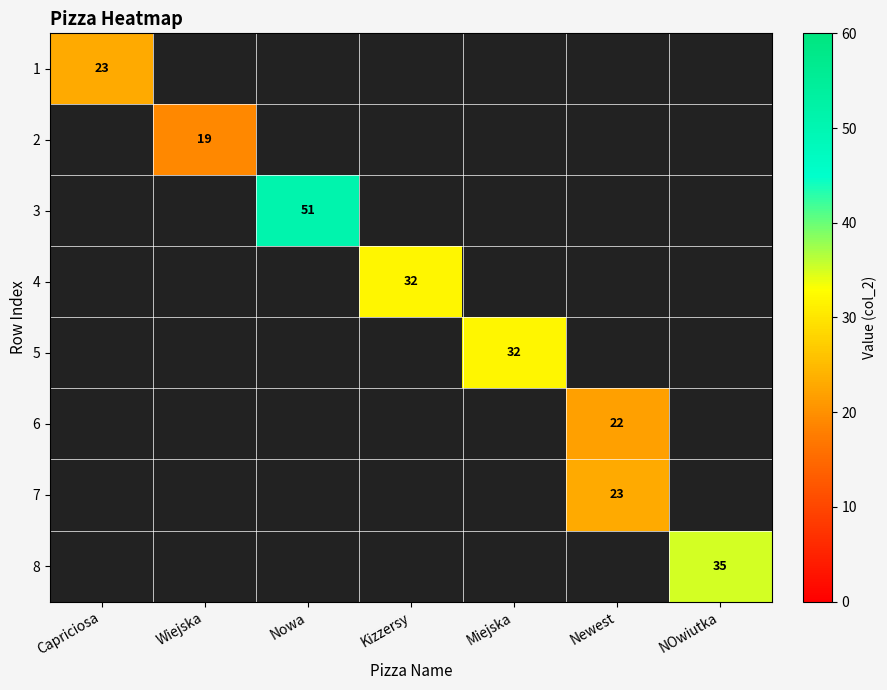

The value of 3 at Nowa is 51. True or false?

True